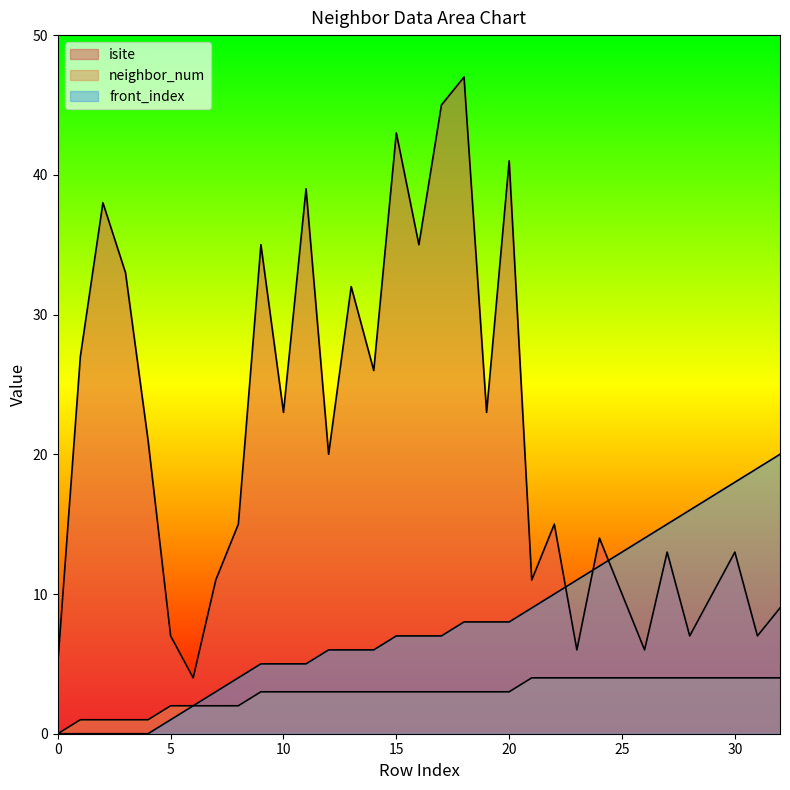

What value does the neighbor_num series have at 27?

4